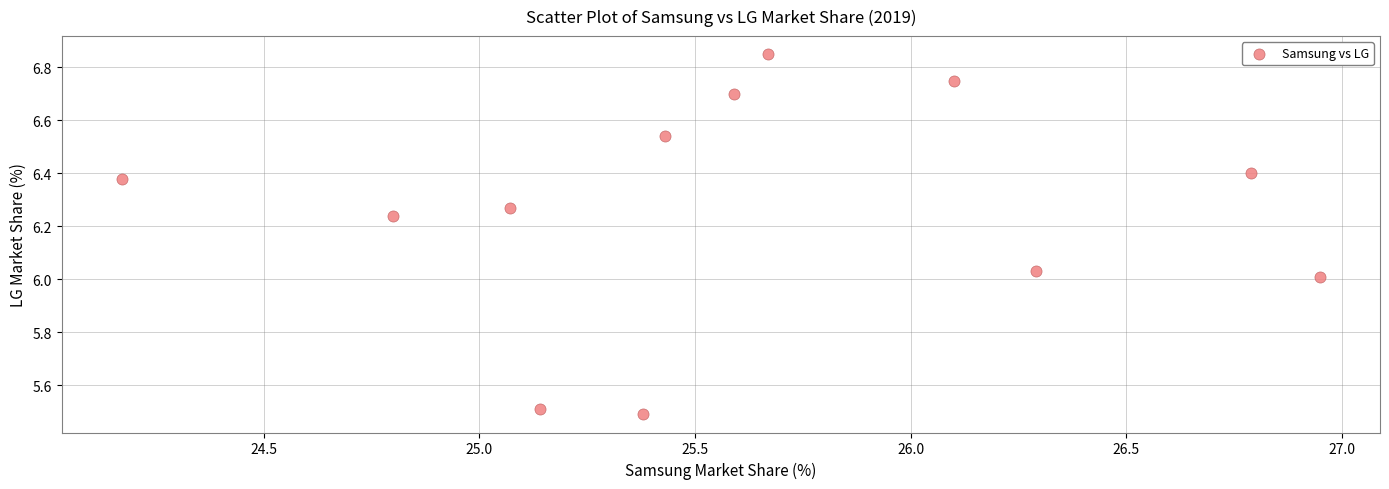

What is the average X value?

25.6